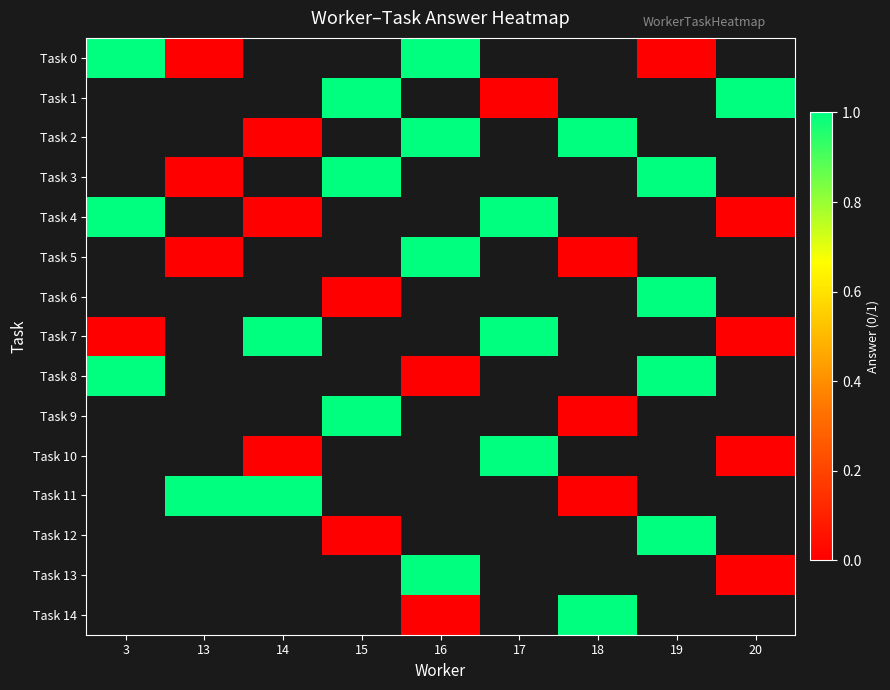

What is the difference between the maximum and minimum values in the Task 7 series?

1.0